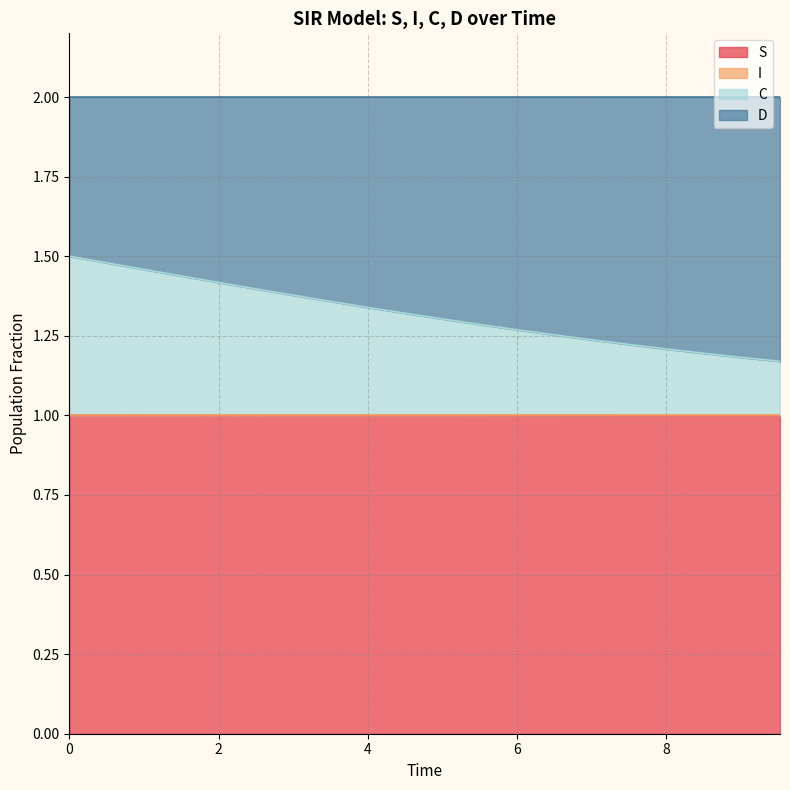

What is the minimum value for S?

1.0